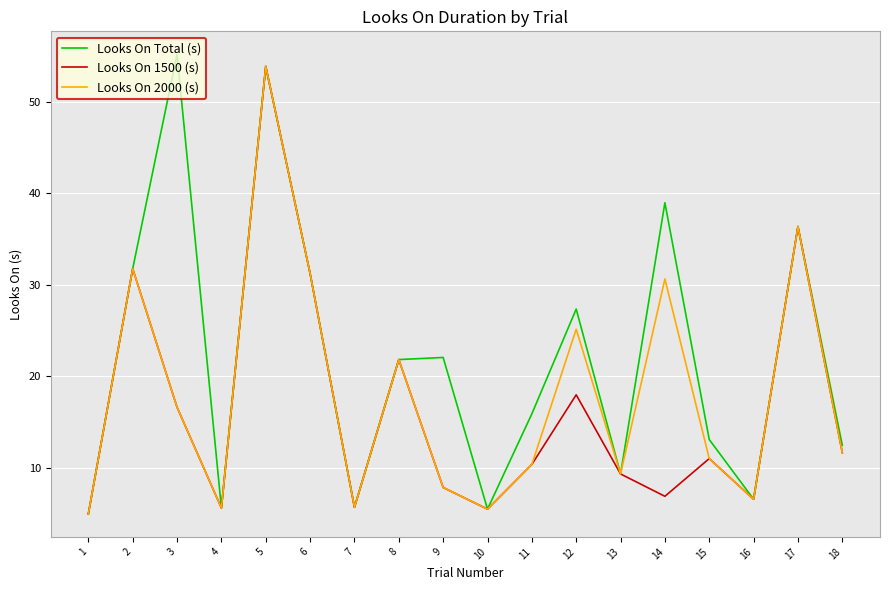

The Looks On 1500 (s) series shows 16.6 at 3. True or false?

True